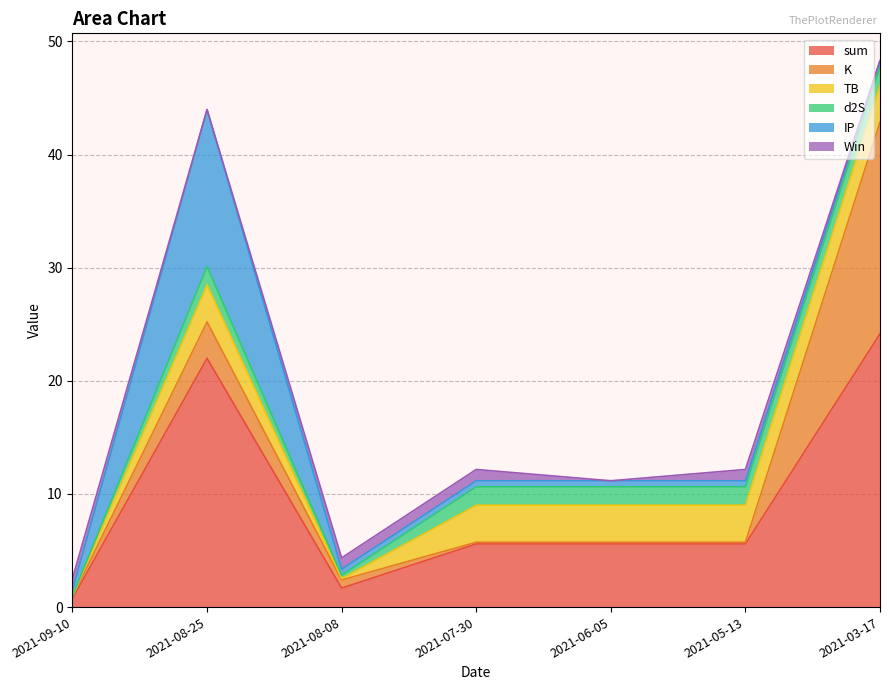

Is the value of TB at 2021-08-08 greater than the value of sum at 2021-09-10?

No